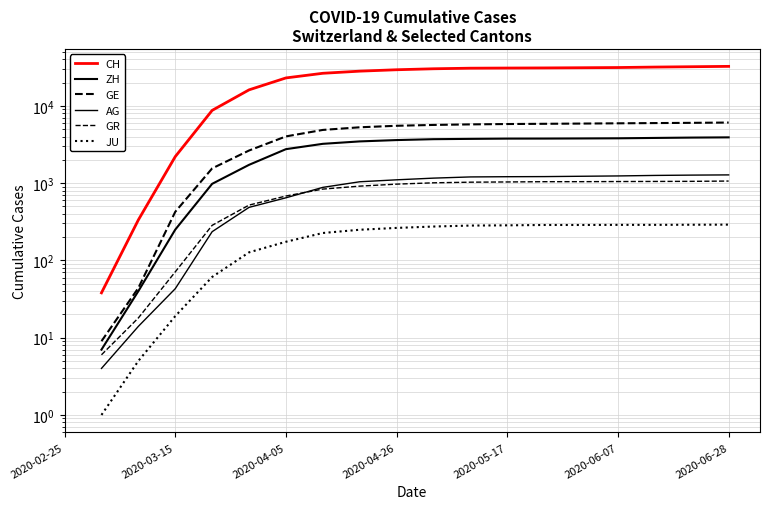

What is the difference between the second highest and second lowest values in the JU series?

288.0